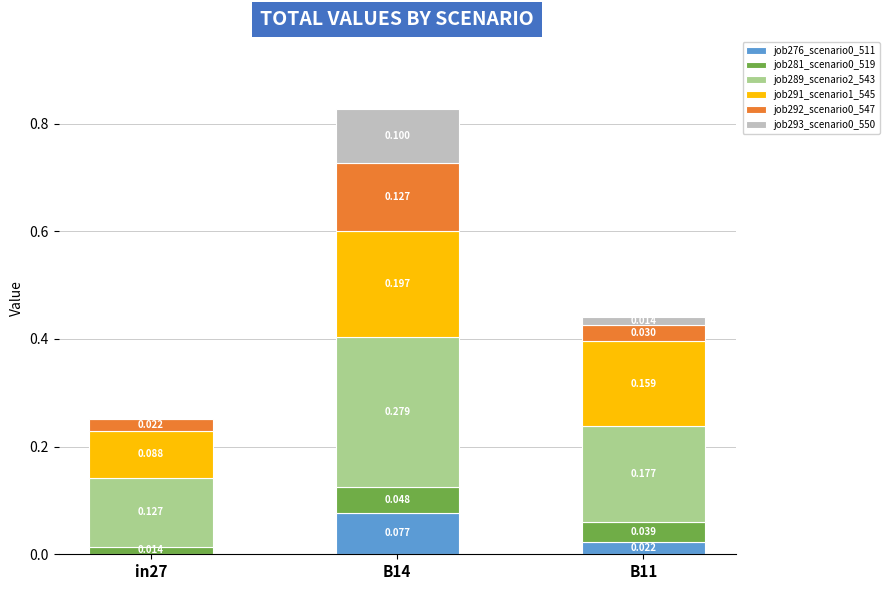

How many data points in job276_scenario0_511 are above 0?

2